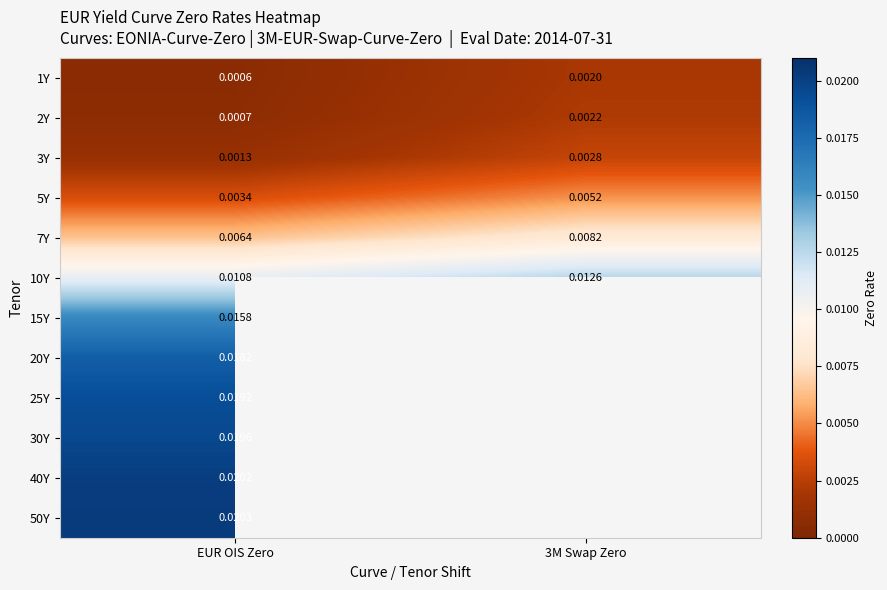

At which category does the chart reach its minimum across all series?

EUR OIS Zero